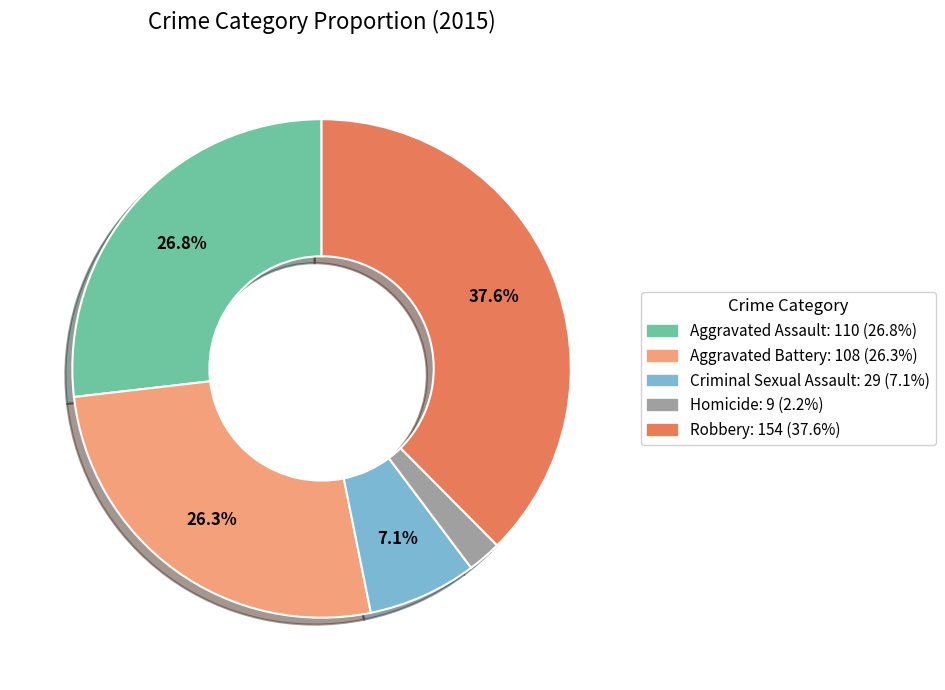

Is Robbery the majority of the pie?

No